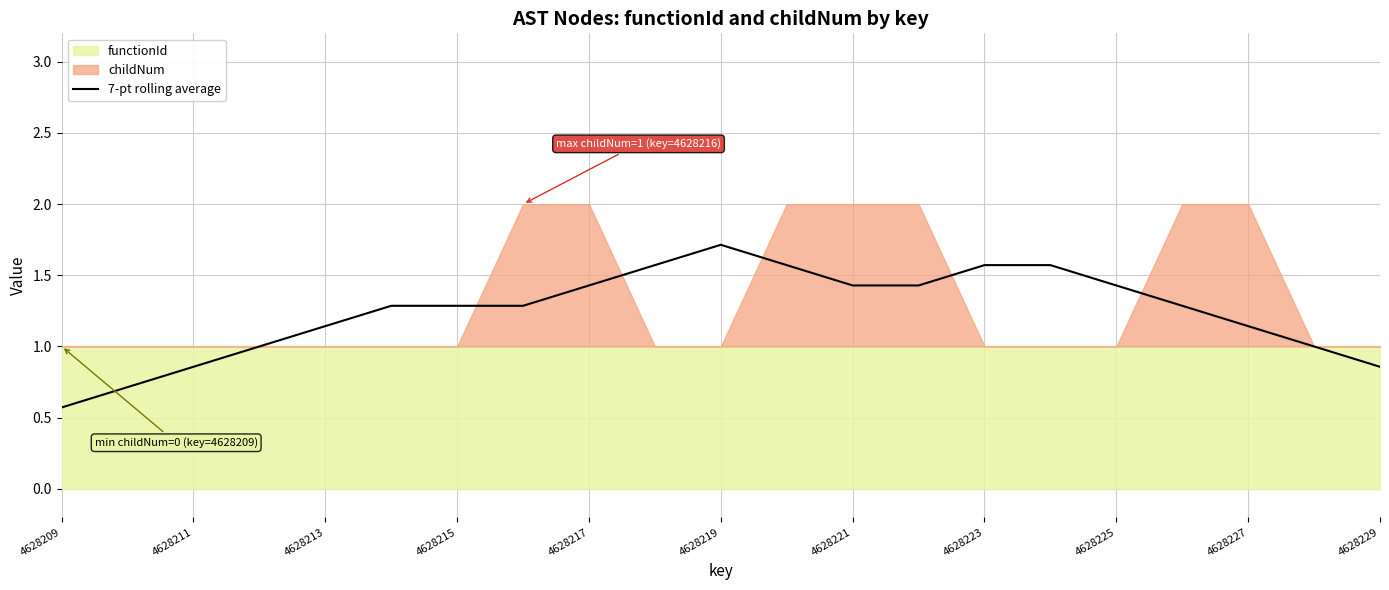

What is the average value?

1.2